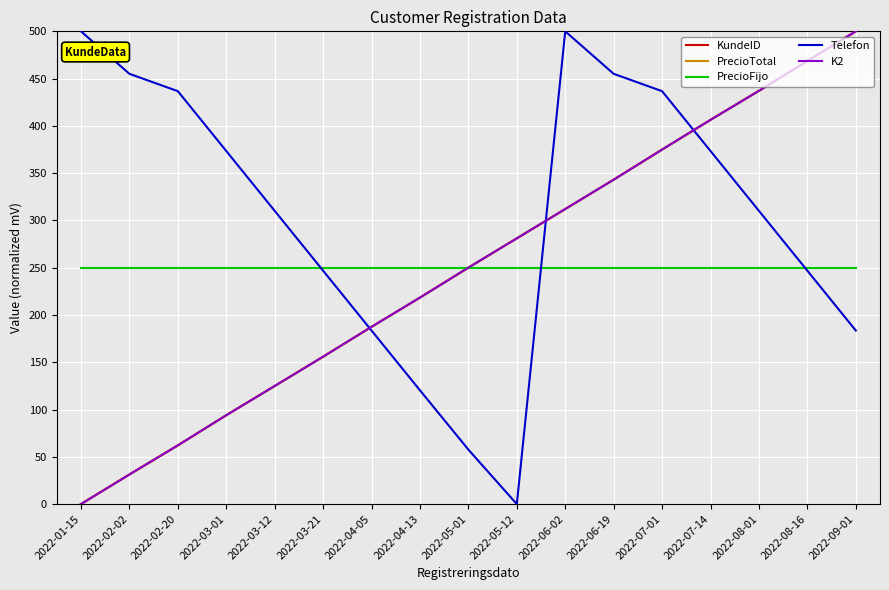

Where is K2 nearest to the value 250?

2022-05-01